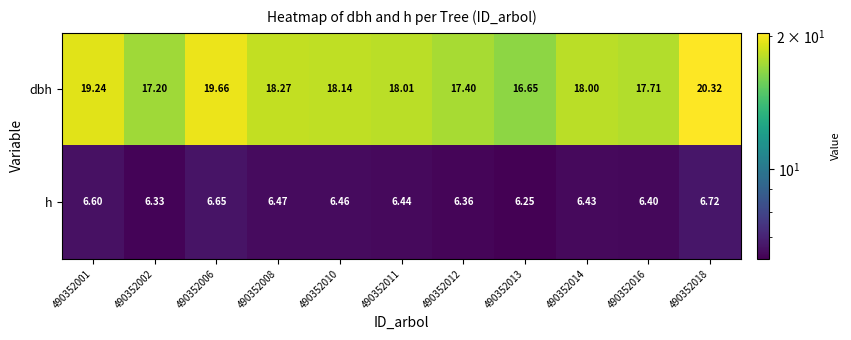

Which series has the widest spread of values?

dbh